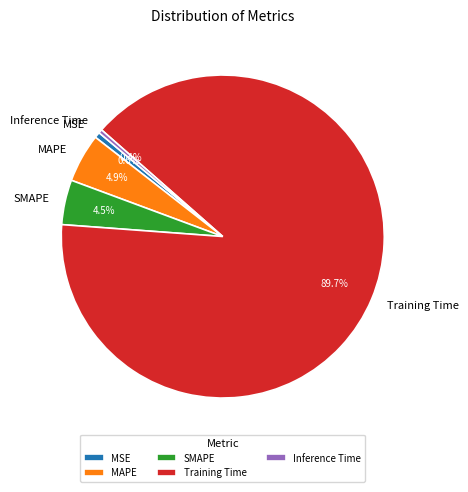

Which slice is the largest?

Training Time